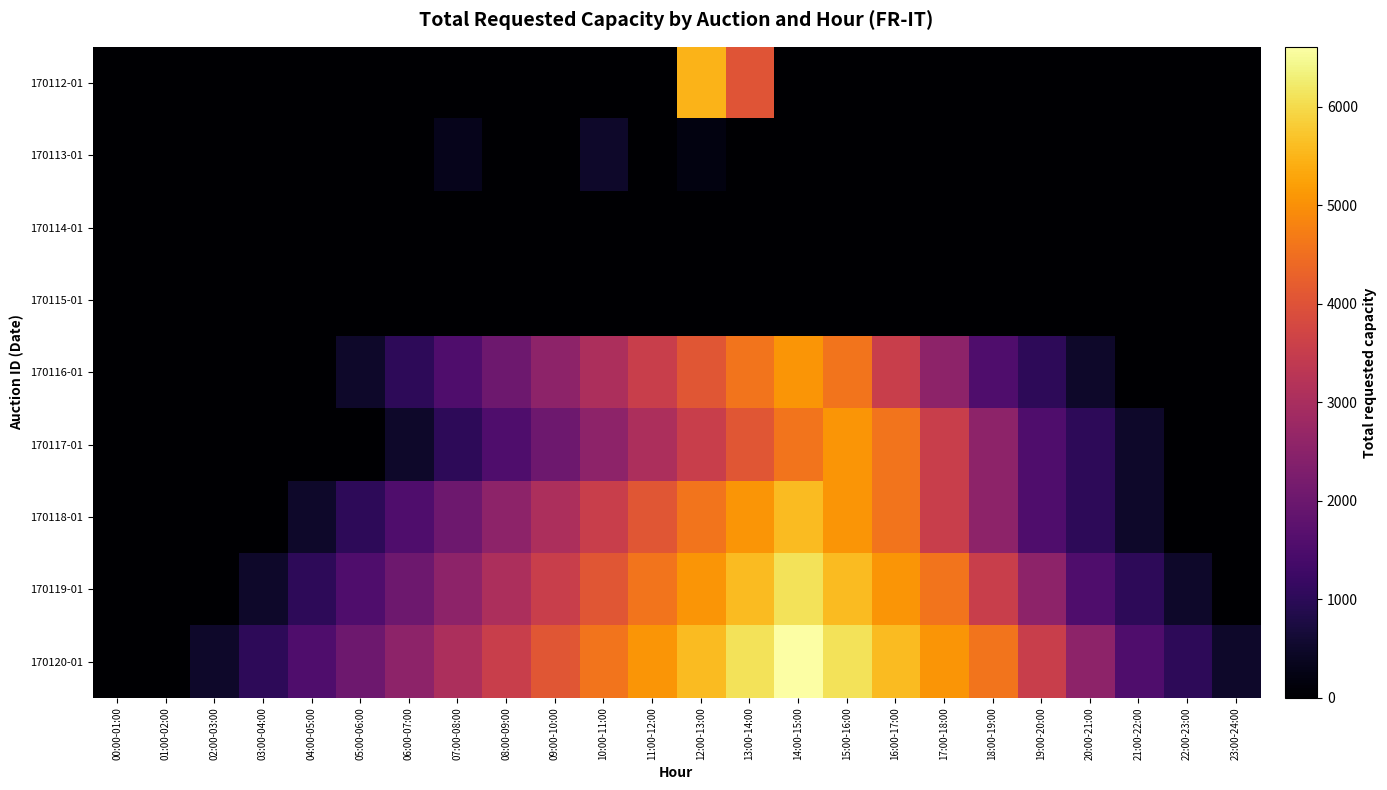

Rank the series by their maximum value, from lowest to highest.

170114-01, 170115-01, 170113-01, 170116-01, 170117-01, 170112-01, 170118-01, 170119-01, 170120-01